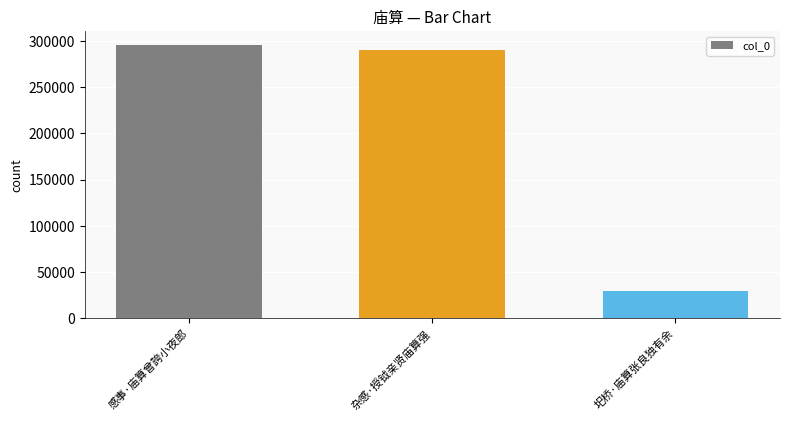

Between 感事·庙算曾誇小夜郎 and 圯桥·庙算张良独有余, which is larger?

感事·庙算曾誇小夜郎